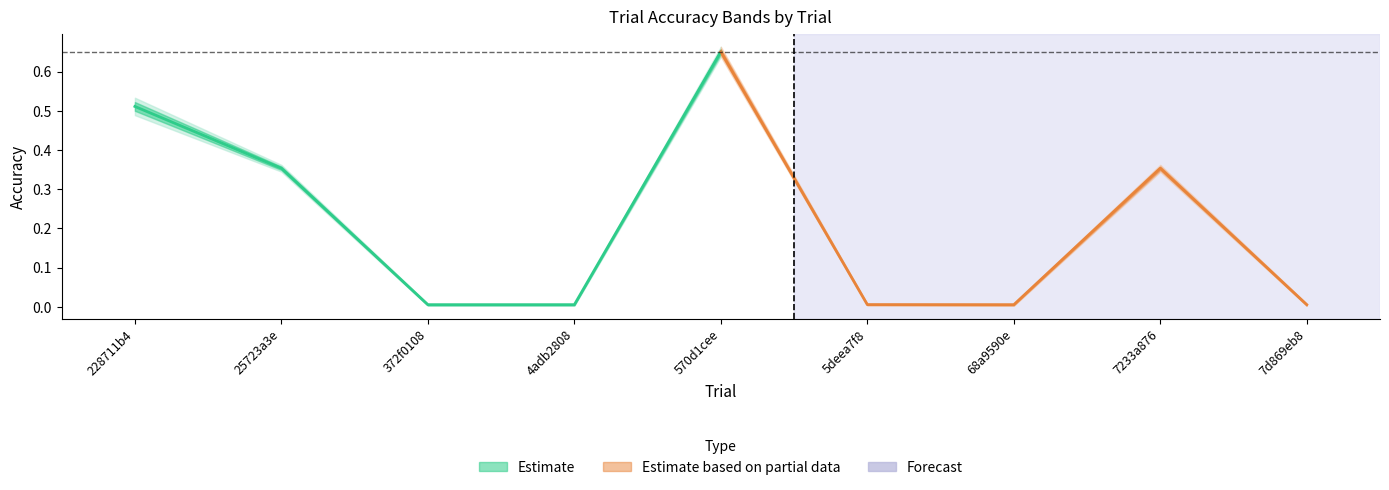

How many interior local peaks does the mean_accuracy series have?

2